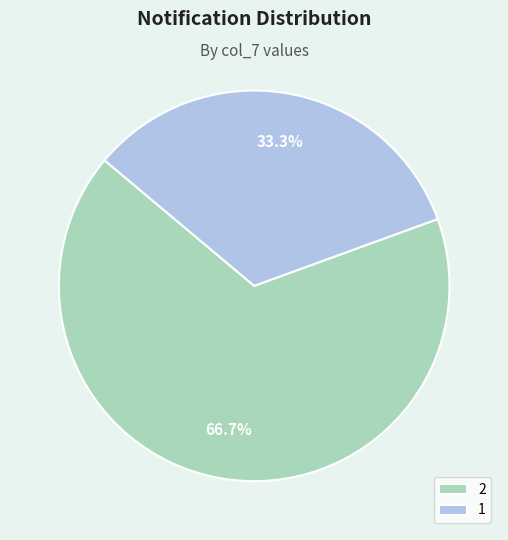

Which slice is the largest?

2